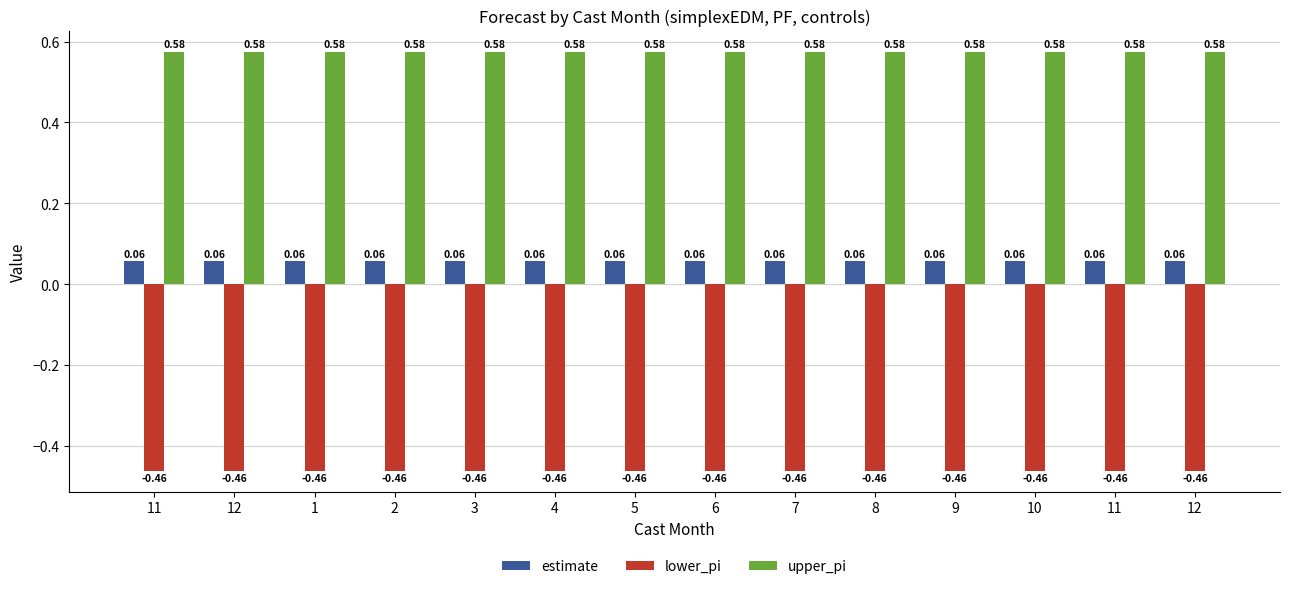

True or false: lower_pi has a value of -0.8 at 12.

False